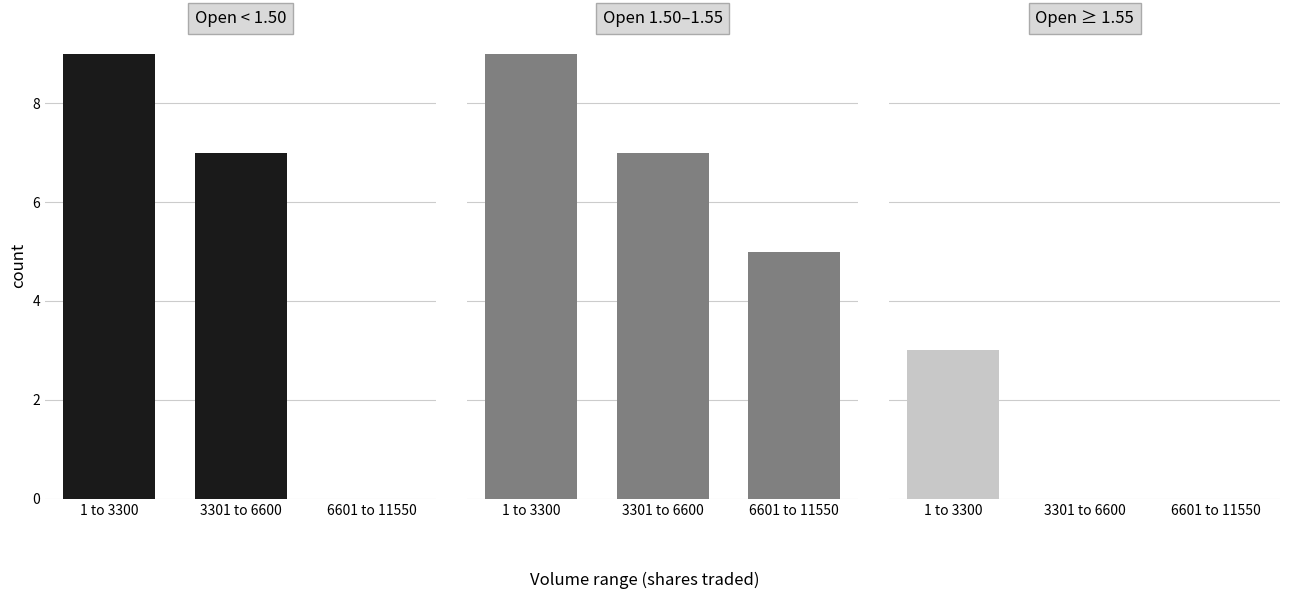

What is the average value of the Open < 1.50 series?

5